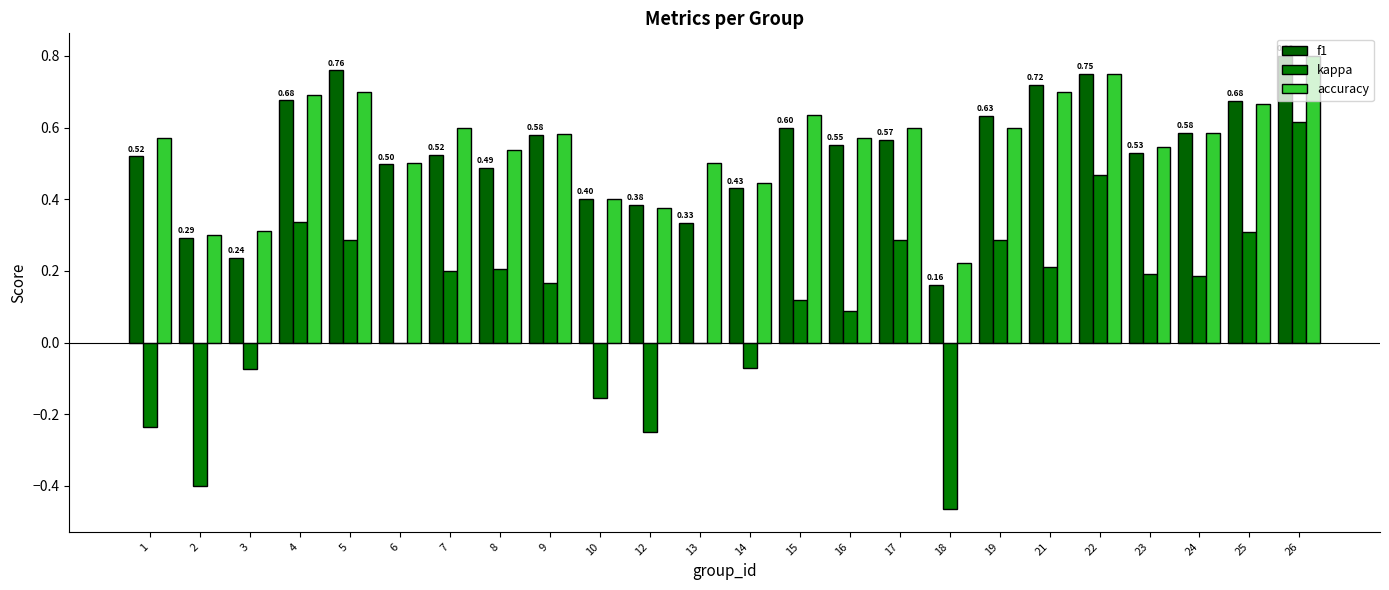

Which category has the highest value in the f1 series?

26